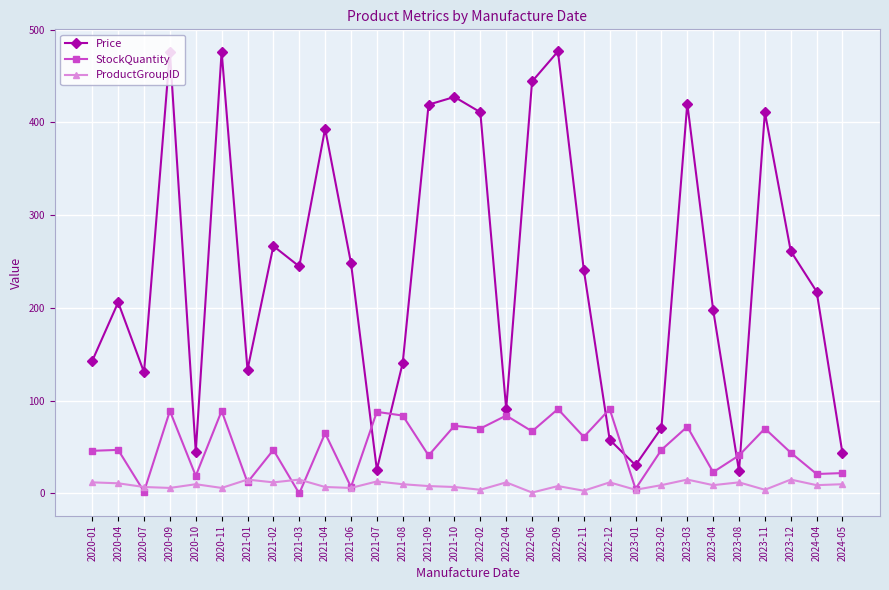

What is the difference between the maximum and minimum values in the StockQuantity series?

91.0